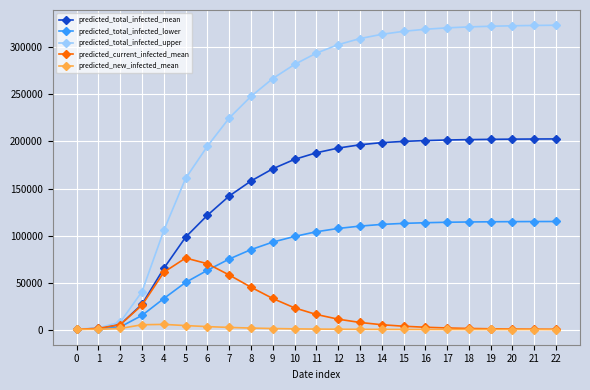

Which series has the widest spread of values?

predicted_total_infected_upper